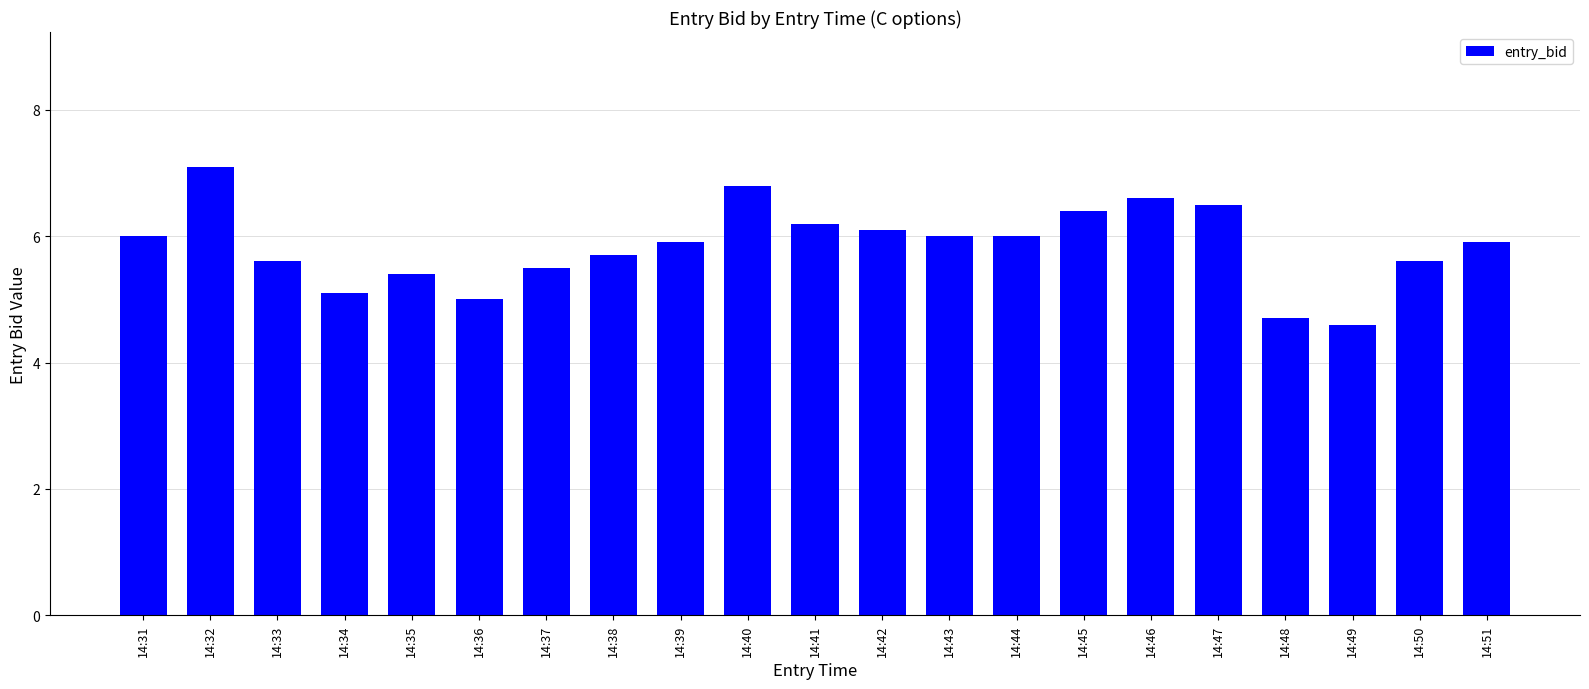

Approximately how many times larger is the value at 14:51 compared to 14:45?

0.9